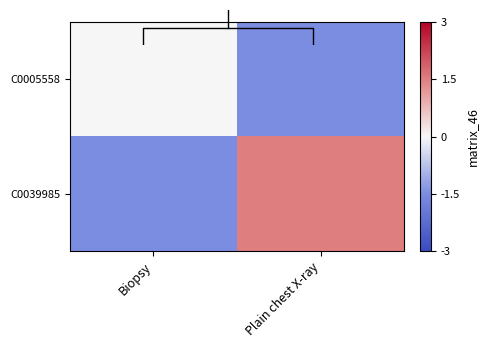

How many categories are shown in the chart?

2